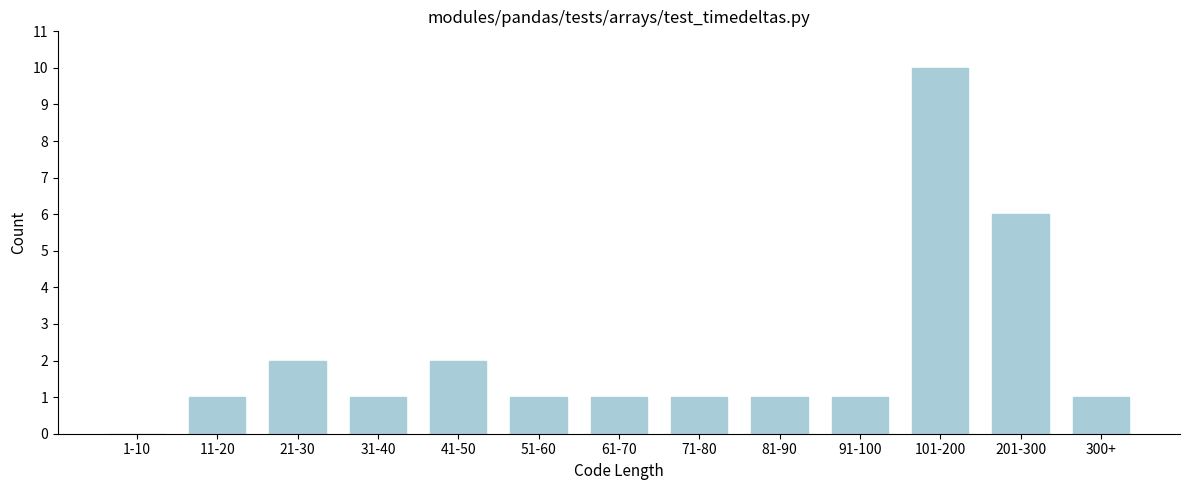

Reading left to right, transcribe all the data shown in this chart.

1-10=0	11-20=1	21-30=2	31-40=1	41-50=2	51-60=1	61-70=1	71-80=1	81-90=1	91-100=1	101-200=10	201-300=6	300+=1